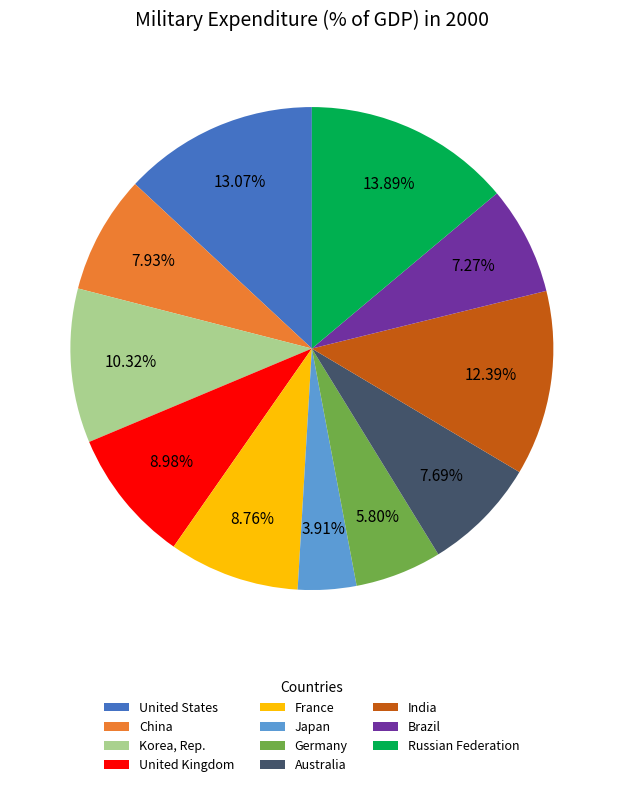

To the nearest percent, what is the difference between the largest and smallest slice percentages?

10%